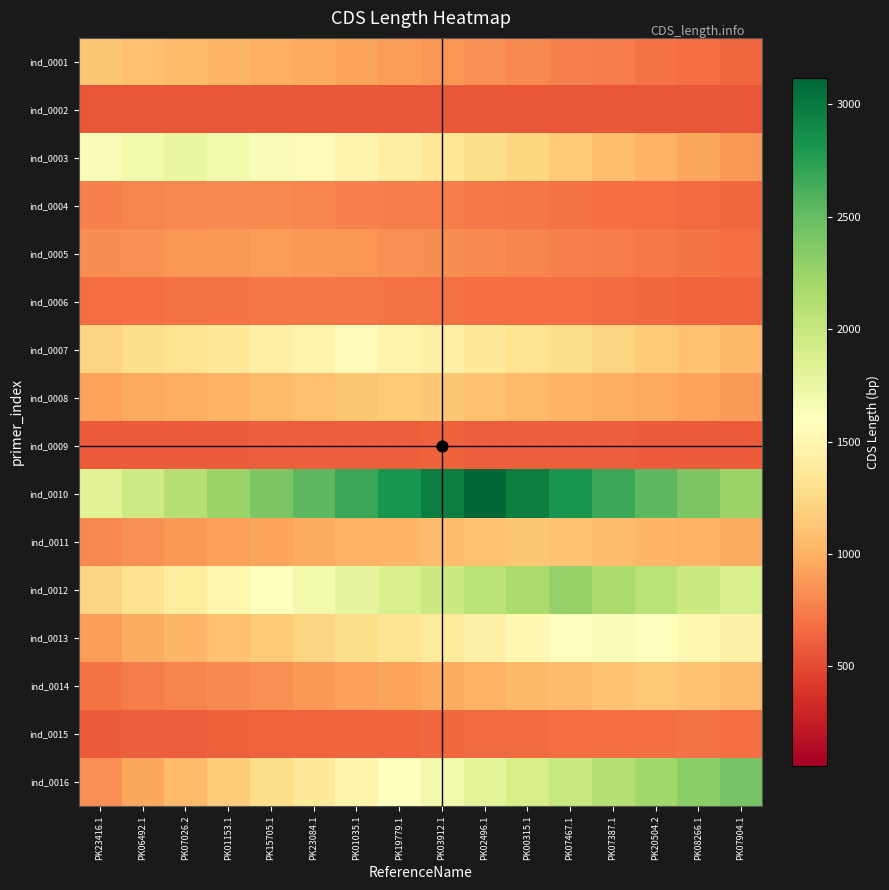

At which category is the sum across all series the highest?

PK02496.1